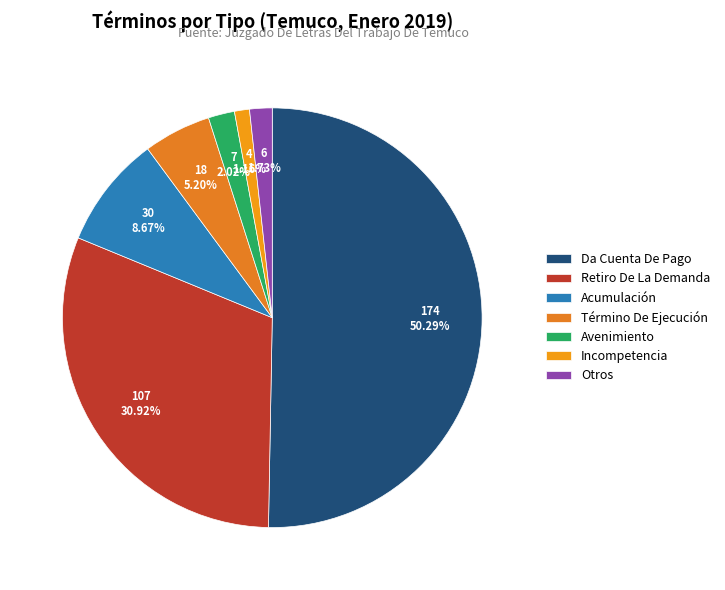

To the nearest percent, what is the combined percentage of Da Cuenta De Pago and Otros?

52%